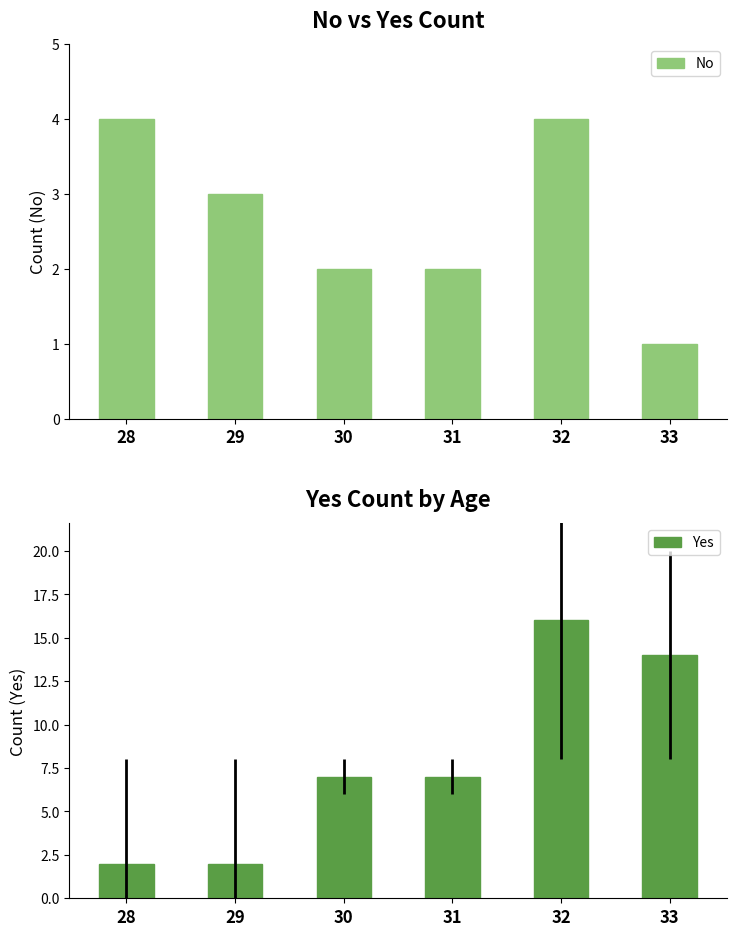

Is the value of No at 32 greater than the value of Yes at 31?

No